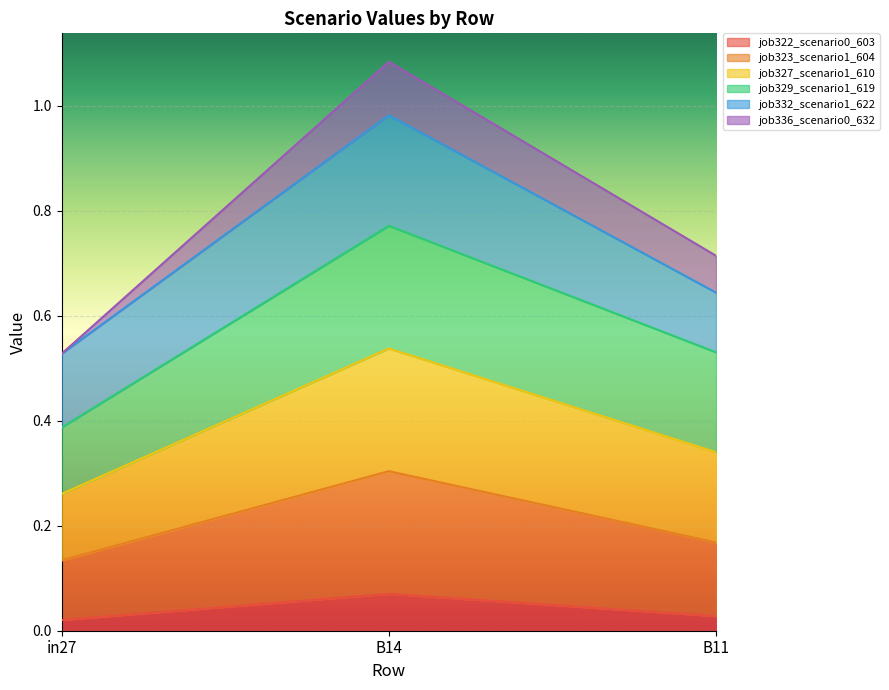

At which category is the sum across all series the highest?

B14